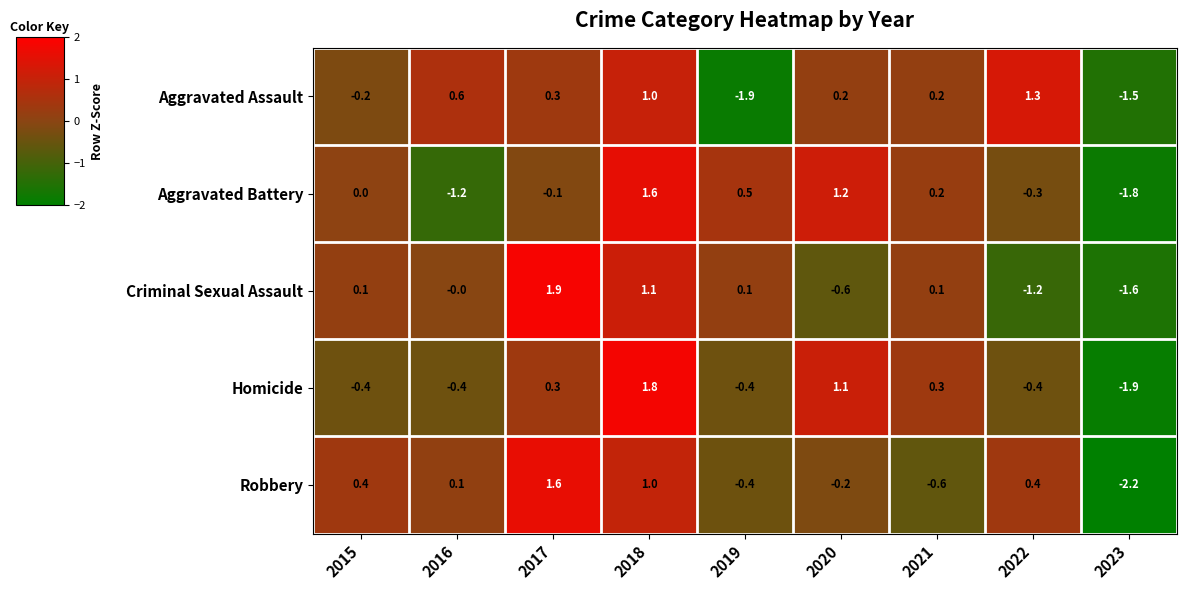

True or false: Homicide has a value of -0.4 at 2019.

True